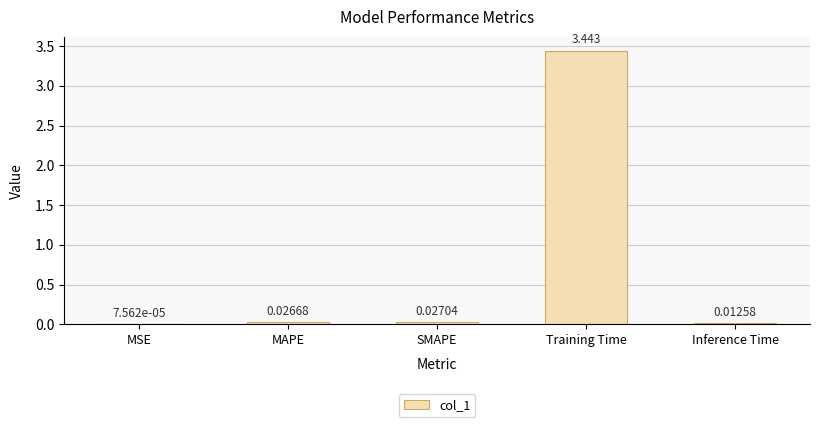

At which label is the value closest to 1?

SMAPE